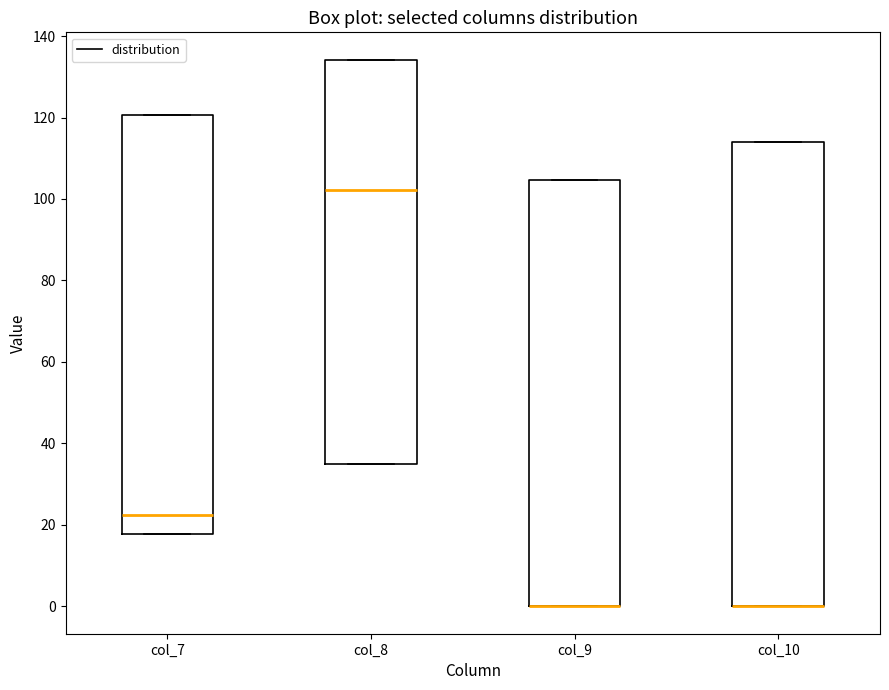

Comparing the boxes themselves (not the whiskers), which one is the tallest?

col_10